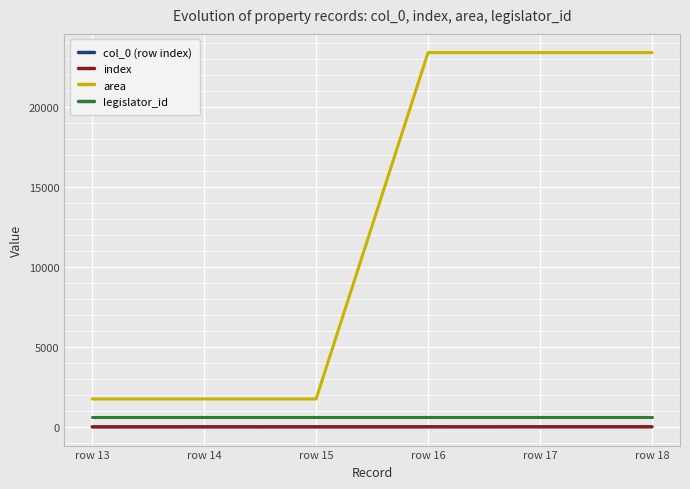

Does the chart have visible grid lines?

Yes